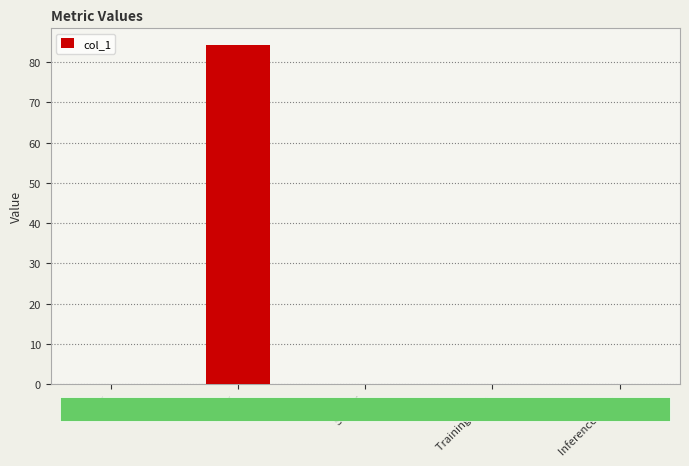

The value at MAPE is 138.0. True or false?

False